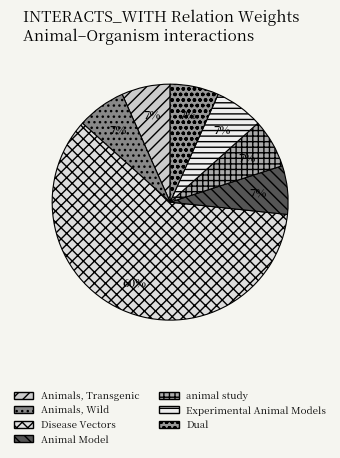

Is it true that Experimental Animal Models is 1% of the pie?

False